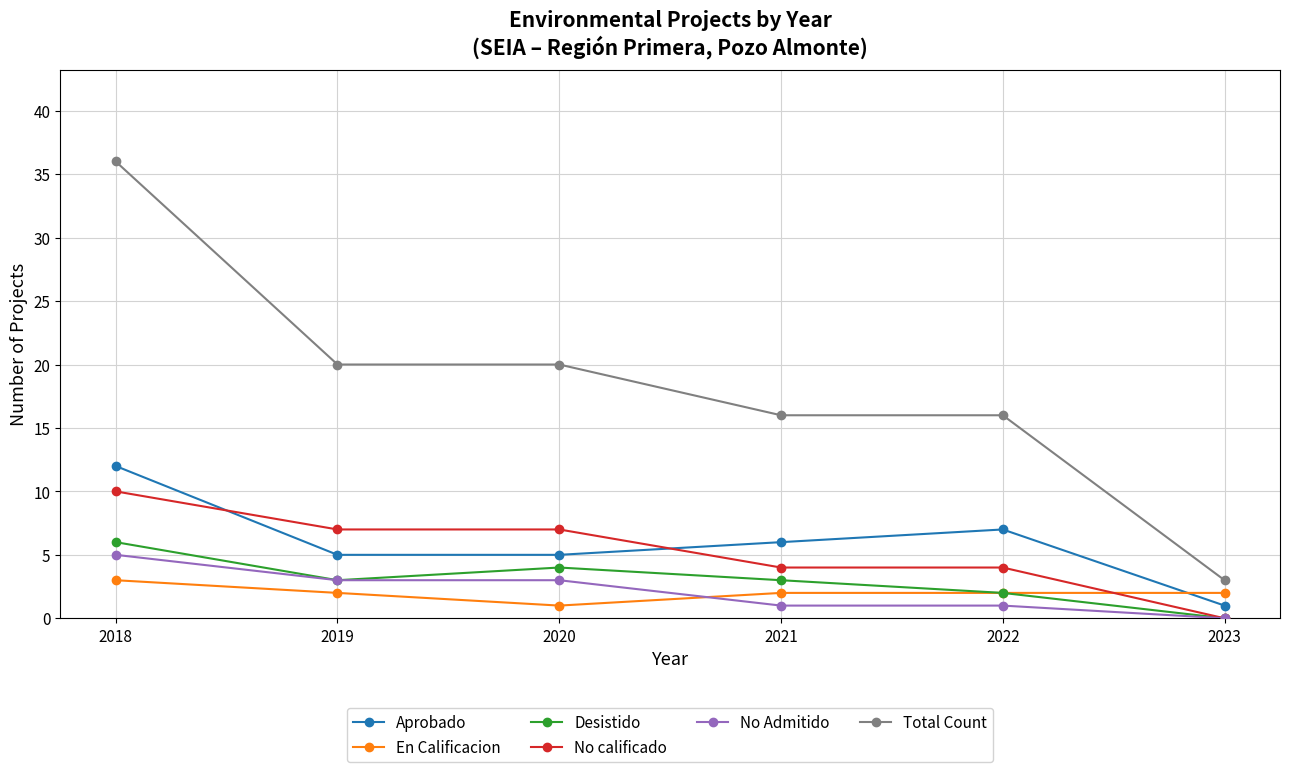

Which series has the widest spread of values?

Total Count